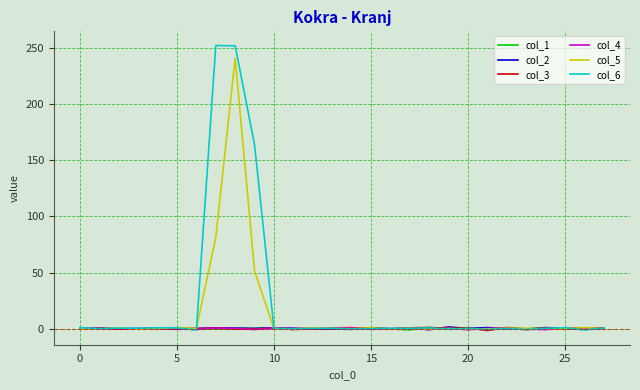

Which series has the widest spread of values?

col_6